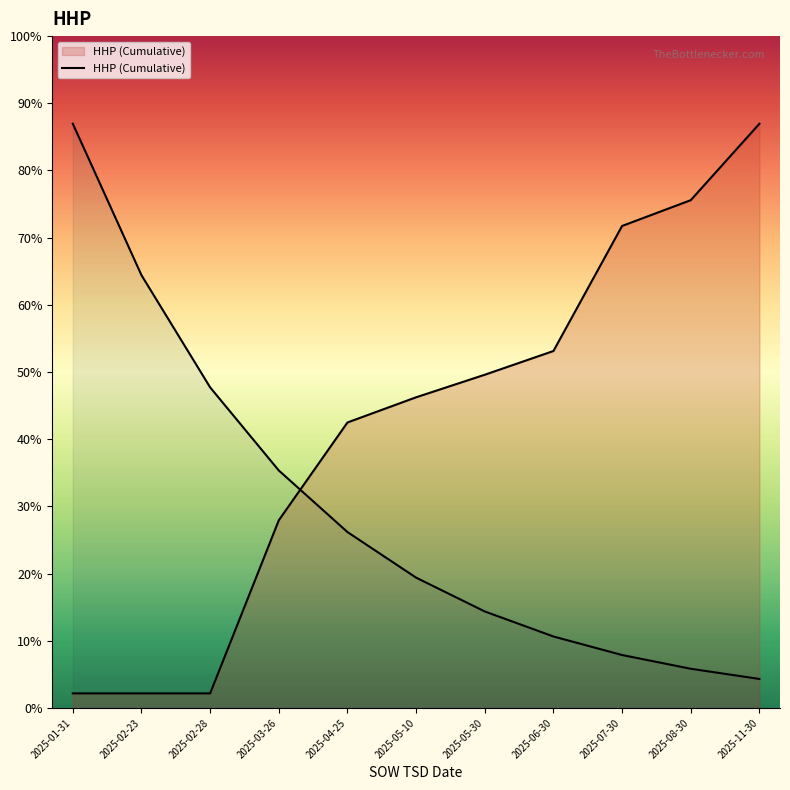

The value at 2025-05-10 is 614. True or false?

False